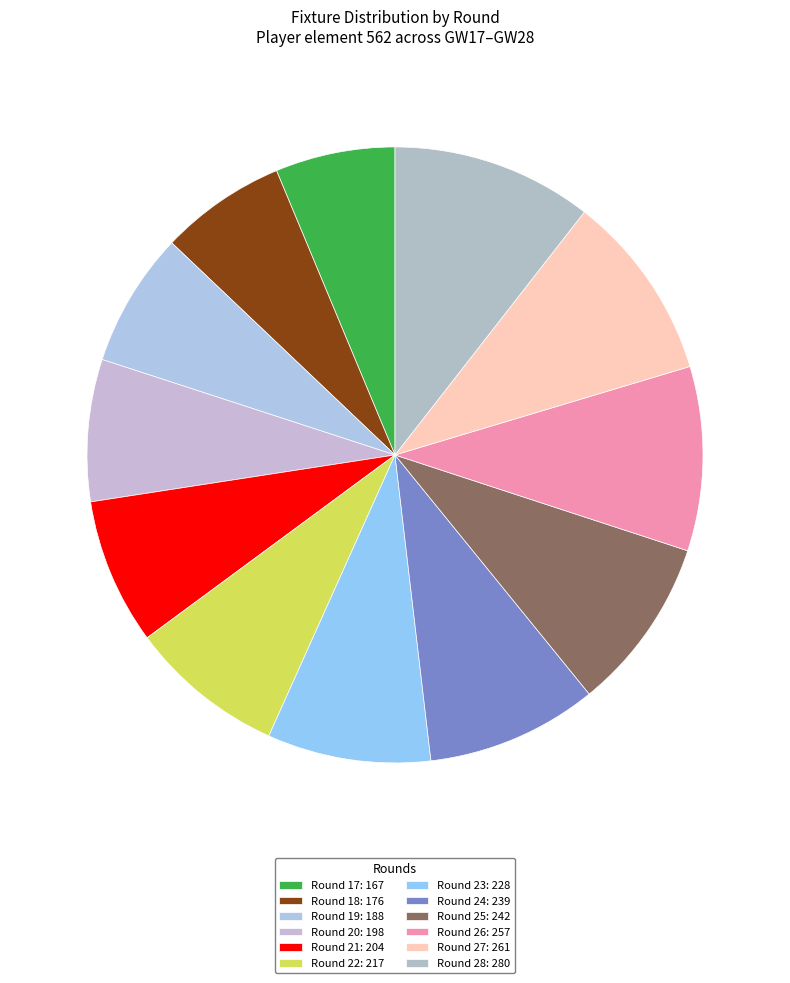

True or false: Round 24 accounts for 9% of the total.

True